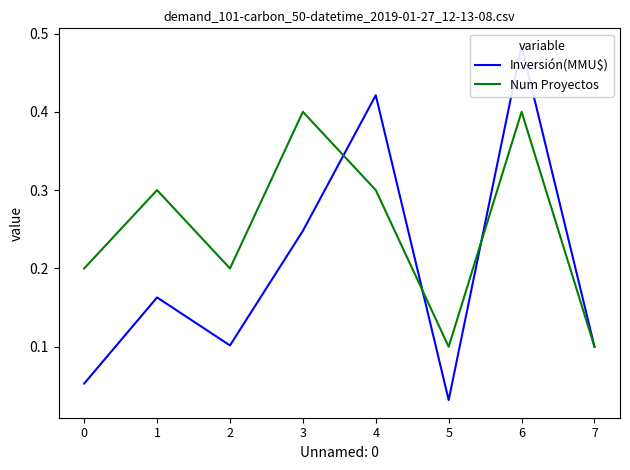

The Num Proyectos series shows 0.5 at 4. True or false?

False